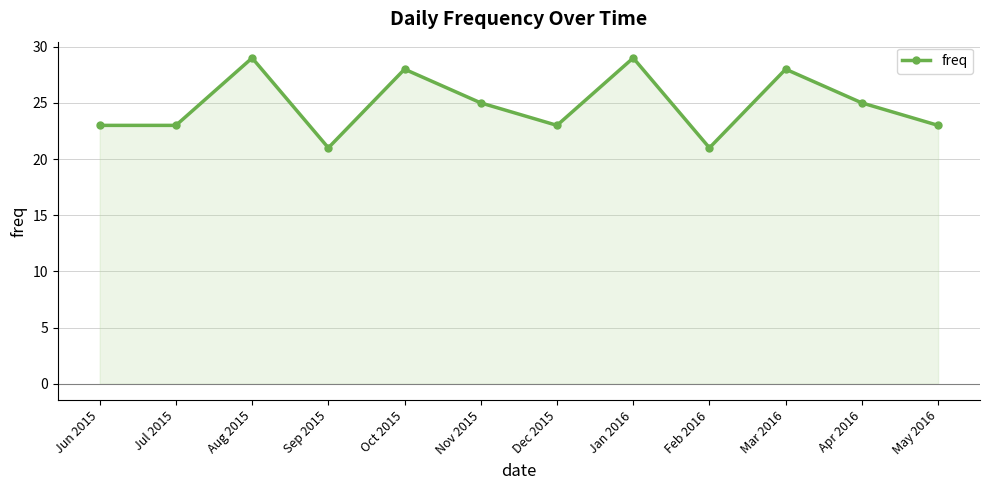

What is the maximum value shown in the chart?

29